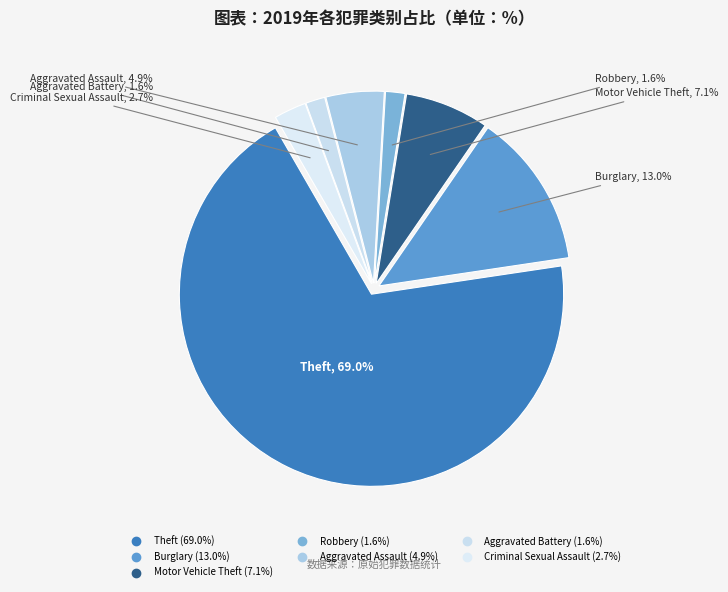

How many slices are in this pie chart?

7